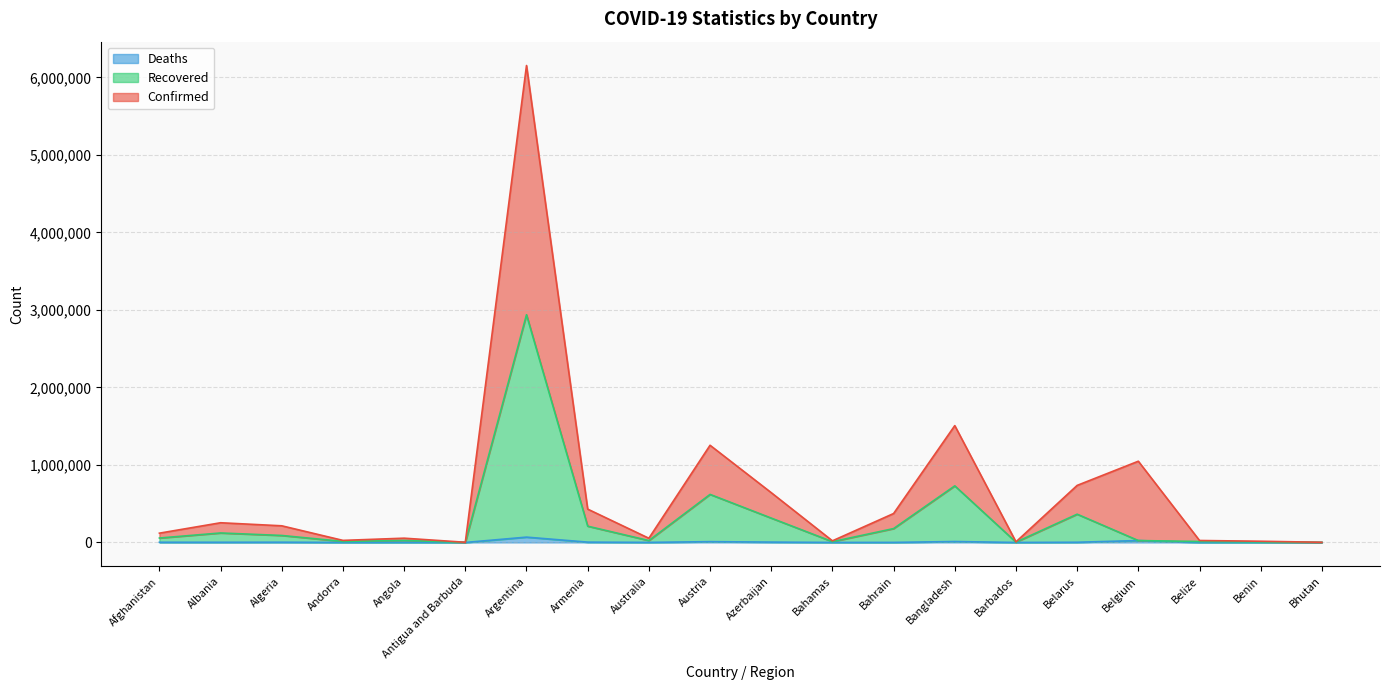

True or false: Confirmed has a value of 699 at Albania.

False